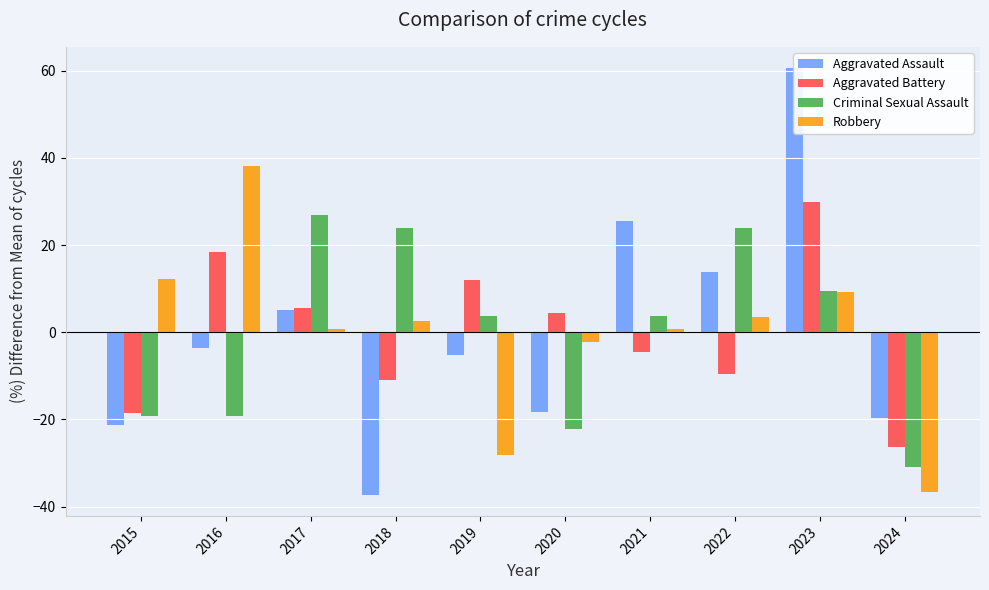

The Aggravated Battery series shows 18.3 at 2016. True or false?

True